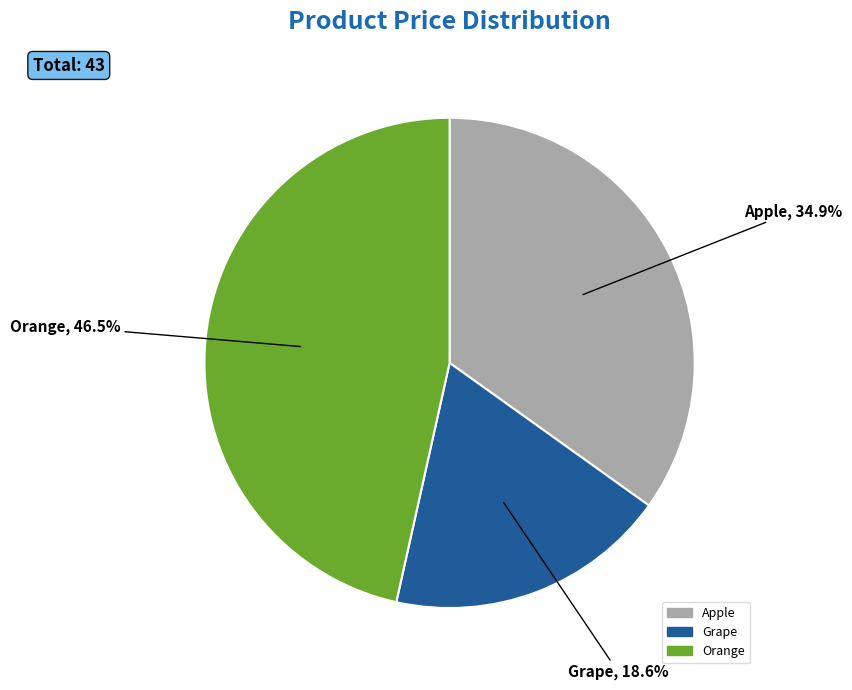

Does any single category account for the majority?

No